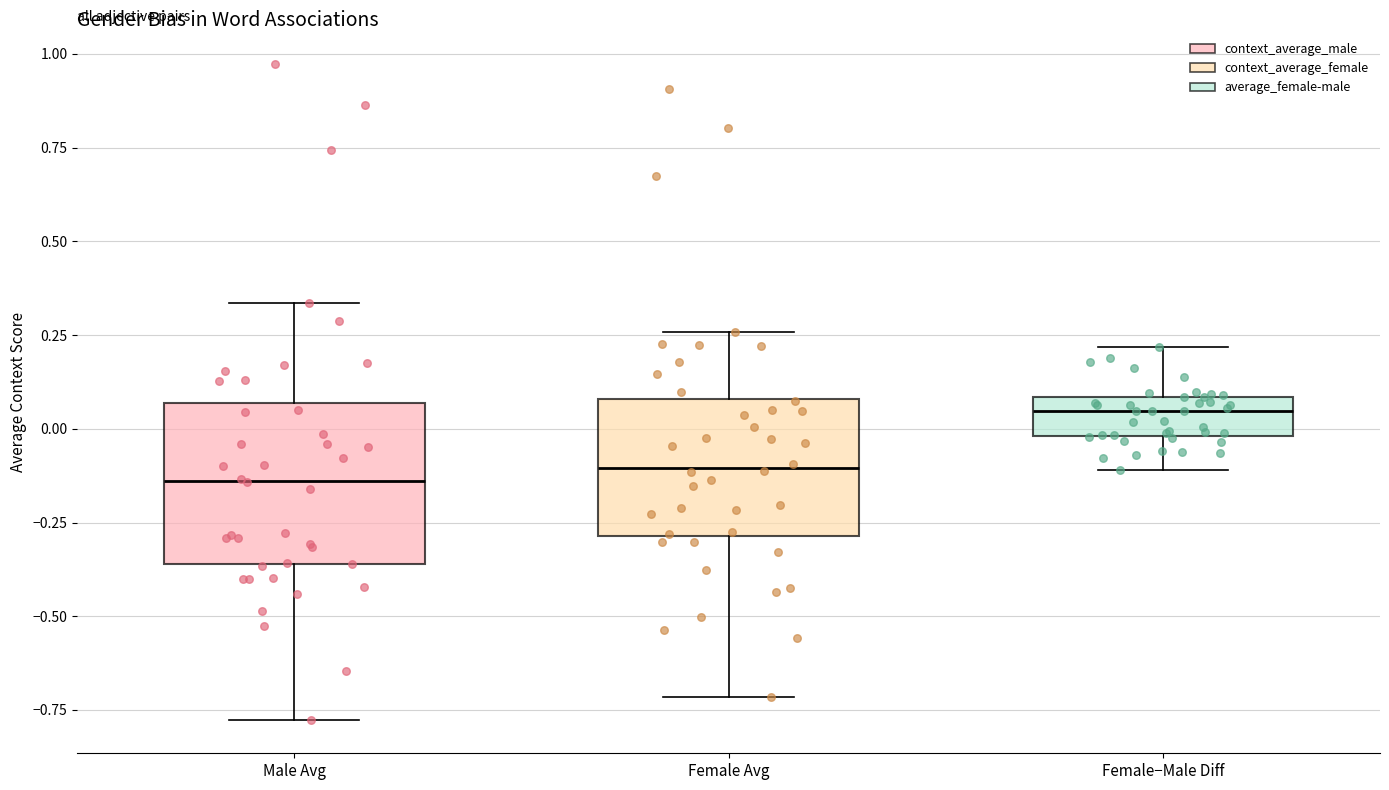

Reading left to right, read every box against the y-axis: the position of its median line, the range the box covers, and the ends of its whiskers. The values are not printed on the chart, so give them approximately, as read against the axis.

Male Avg: median -0.15, box -0.35 to 0.05, whiskers -0.80 to 0.35
Female Avg: median -0.10, box -0.30 to 0.10, whiskers -0.70 to 0.25
Female−Male Diff: median 0.05, box 0.00 to 0.10, whiskers -0.10 to 0.20